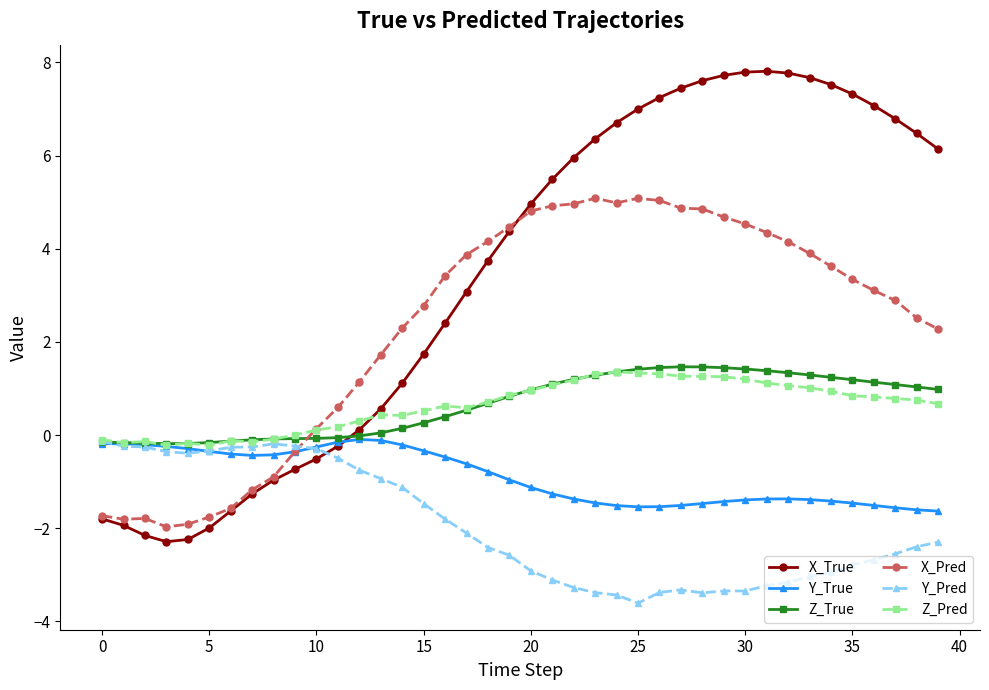

True or false: Z_True and X_True cross at least once.

True